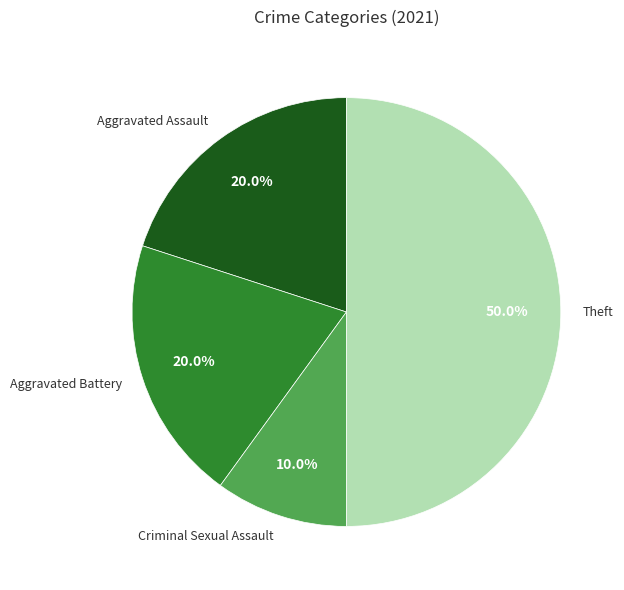

What percentage is the Theft slice, to the nearest percent?

50%